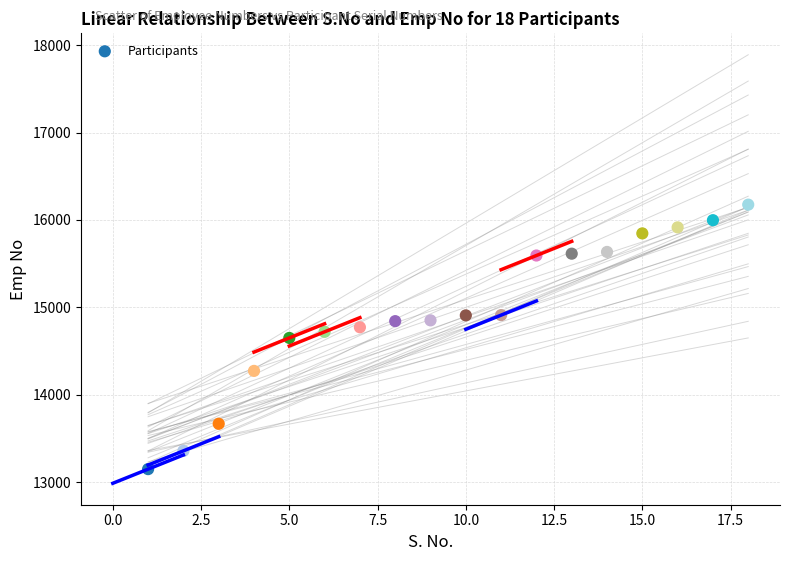

What is the range of Y values (max minus min)?

3026